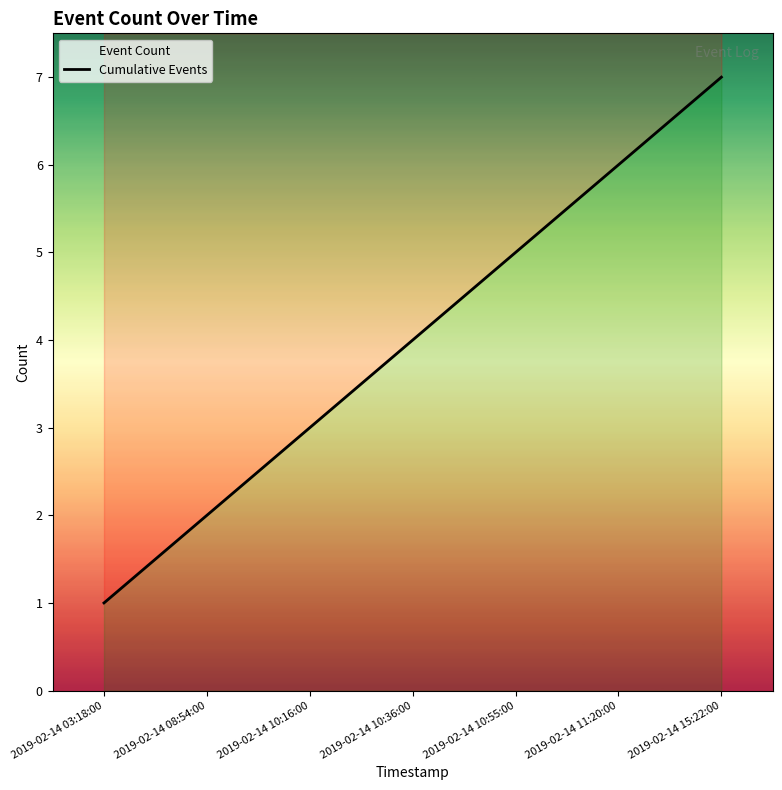

Reading left to right, what are all the values shown in this chart?

2019-02-14 03:18:00=1	2019-02-14 08:54:00=2	2019-02-14 10:16:00=3	2019-02-14 10:36:00=4	2019-02-14 10:55:00=5	2019-02-14 11:20:00=6	2019-02-14 15:22:00=7